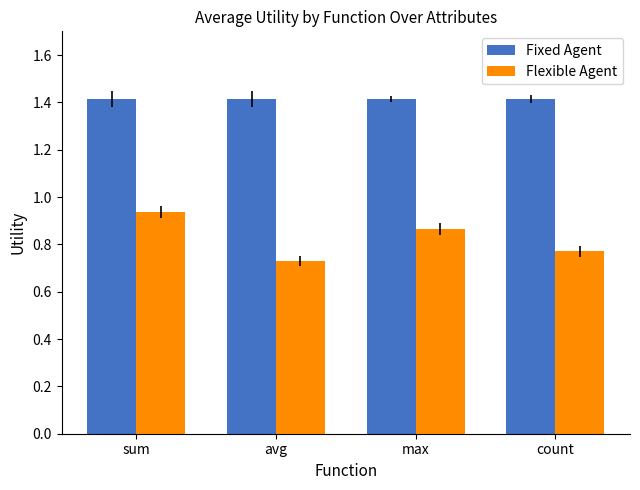

Read the Fixed Agent value at count.

1.4